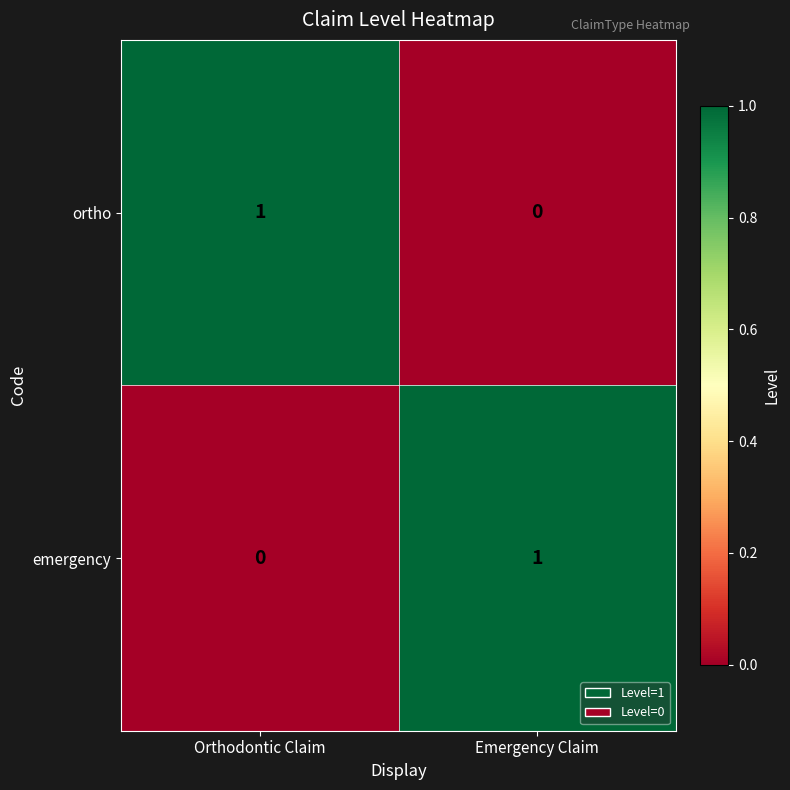

At Emergency Claim, list the series in order from smallest to largest.

ortho, emergency